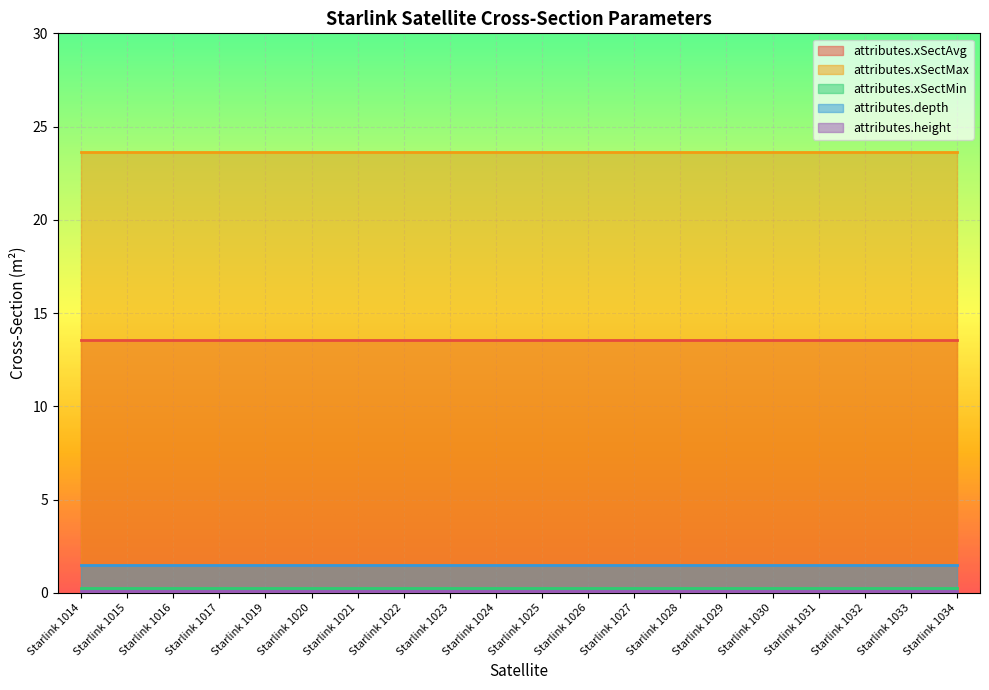

At which label does attributes.depth reach its peak?

Starlink 1014